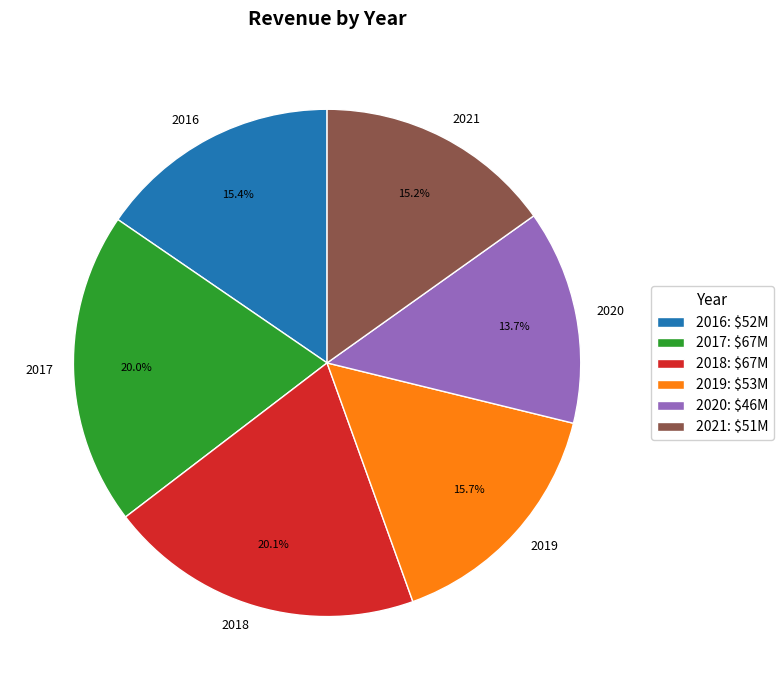

Which slice is the smallest?

2020